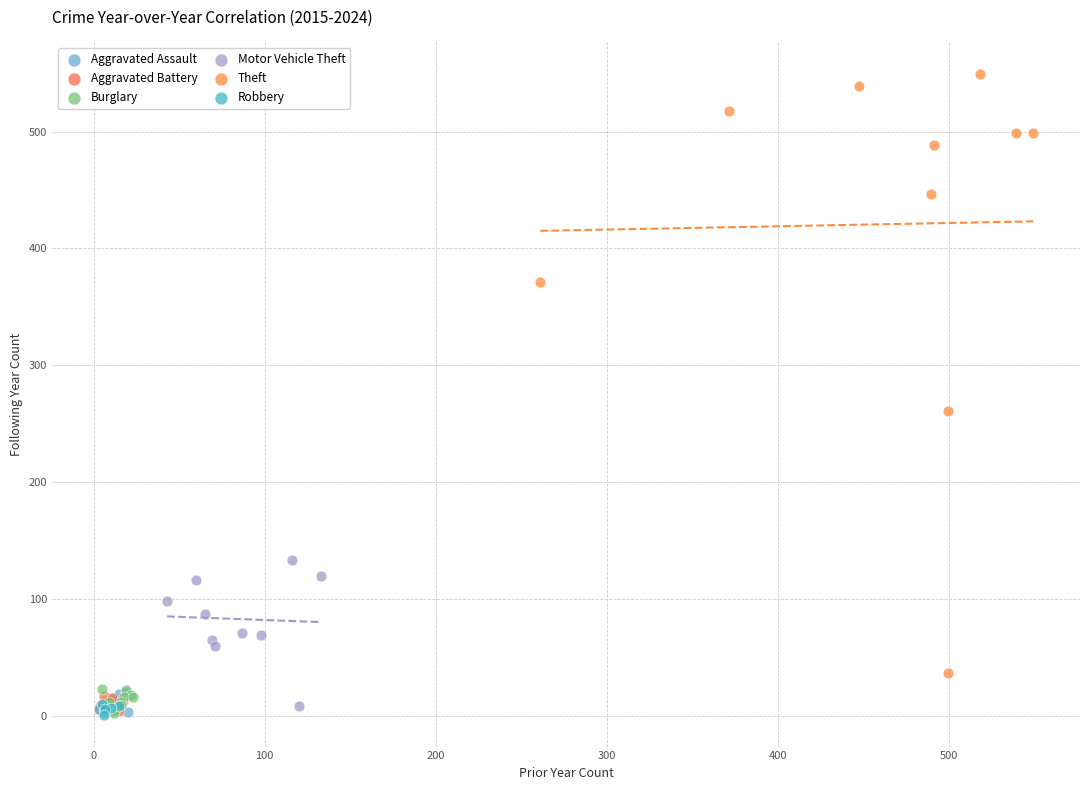

Which series contains the highest Y value?

Theft